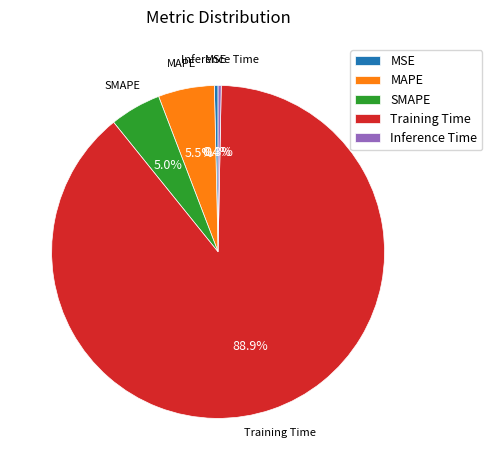

How much of the chart is everything except Inference Time?

99.7%